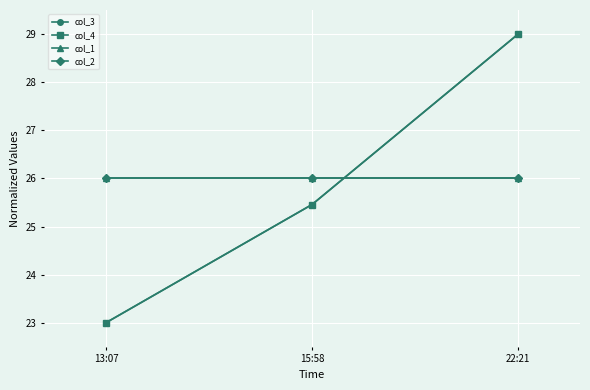

Which series has the widest spread of values?

col_3